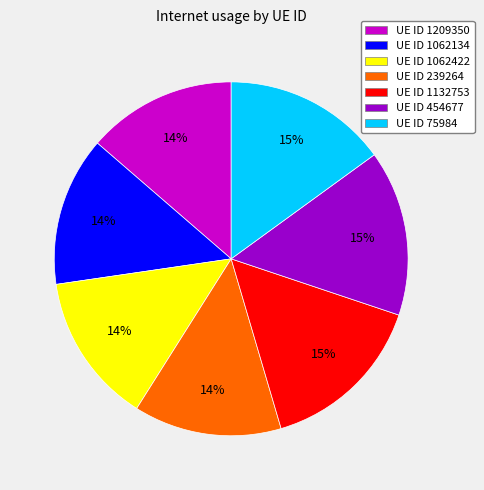

To the nearest percent, what is the average slice percentage?

14%